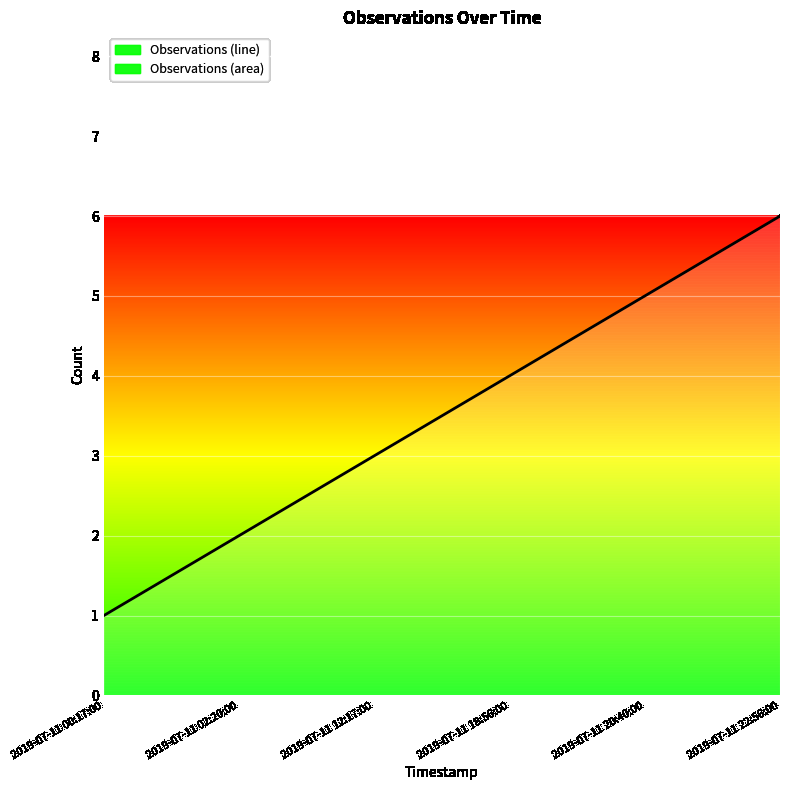

Rank the categories by value from lowest to highest.

2019-07-11 00:17:00, 2019-07-11 02:20:00, 2019-07-11 12:17:00, 2019-07-11 18:56:00, 2019-07-11 20:40:00, 2019-07-11 22:56:00